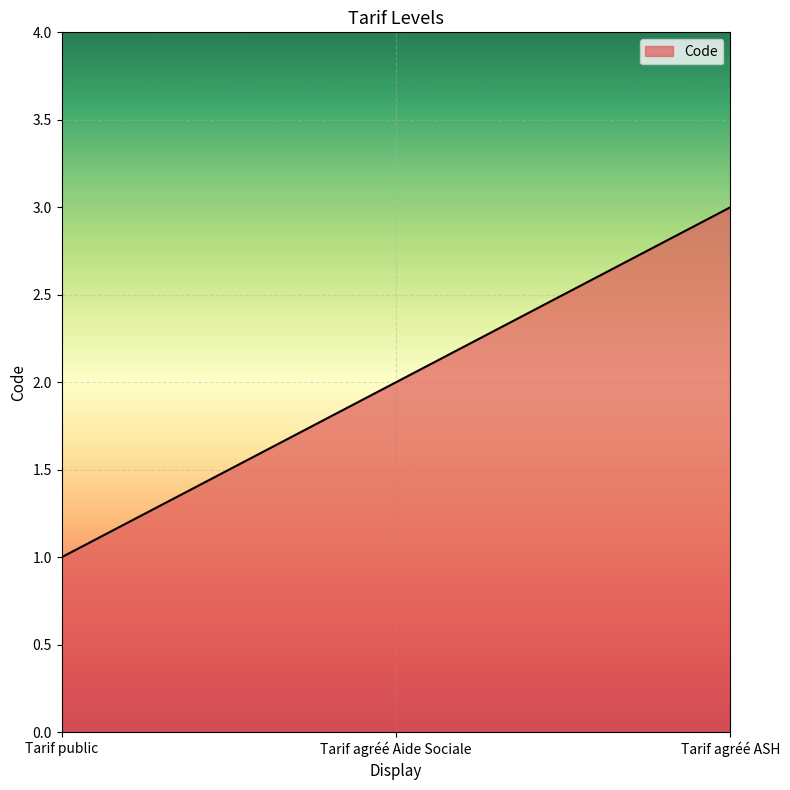

Count the values in the range 1 to 3.

3